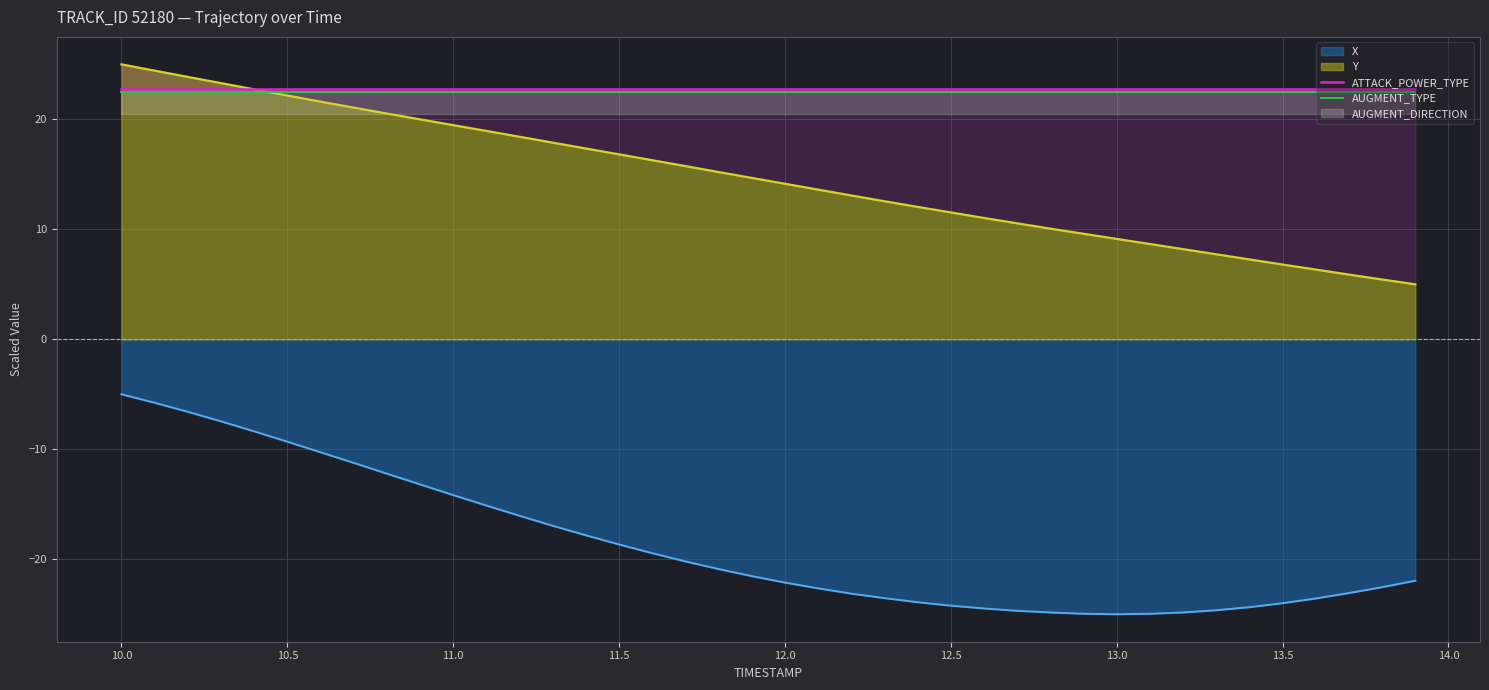

What is the sum of the ATTACK_POWER_TYPE values at 12.5 and 12.0?

45.5